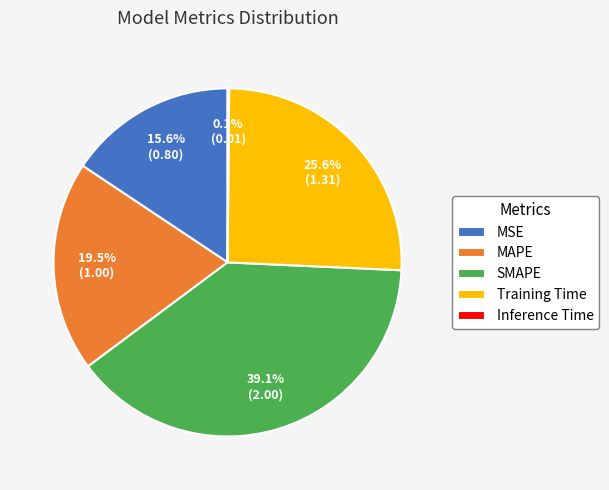

Combined, do Training Time and MSE account for over 50%?

No